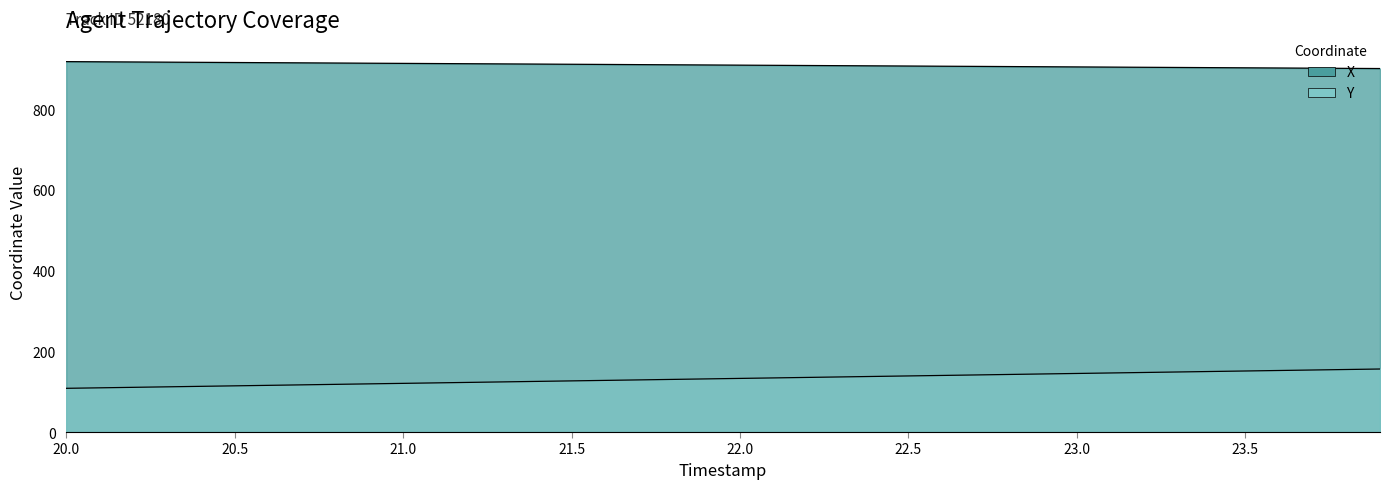

Which series has the largest range (max minus min)?

Y